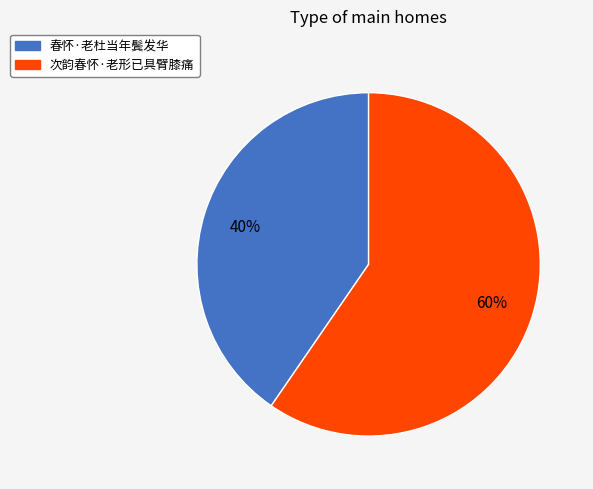

What is the ratio of the value at 春怀·老杜当年鬓发华 to the value at 次韵春怀·老形已具臂膝痛?

0.7